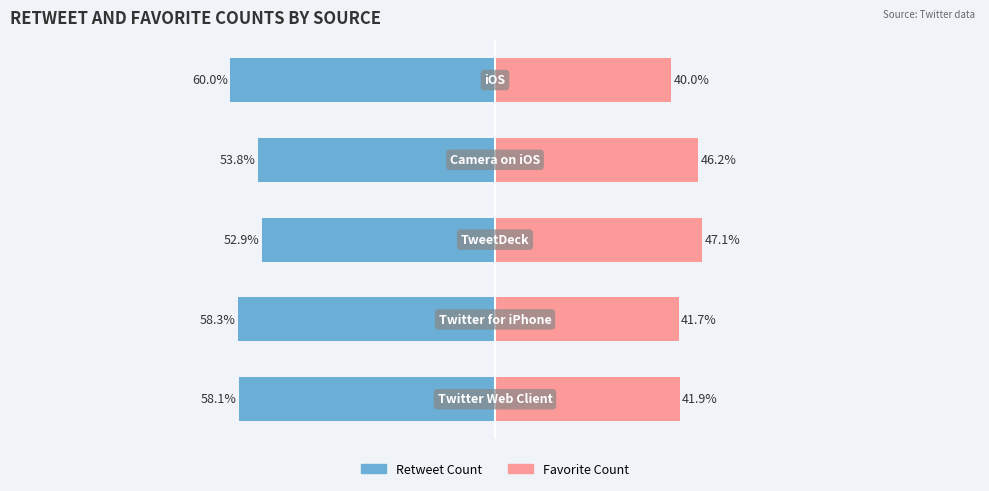

How many values in the Retweet Count series exceed -58?

2